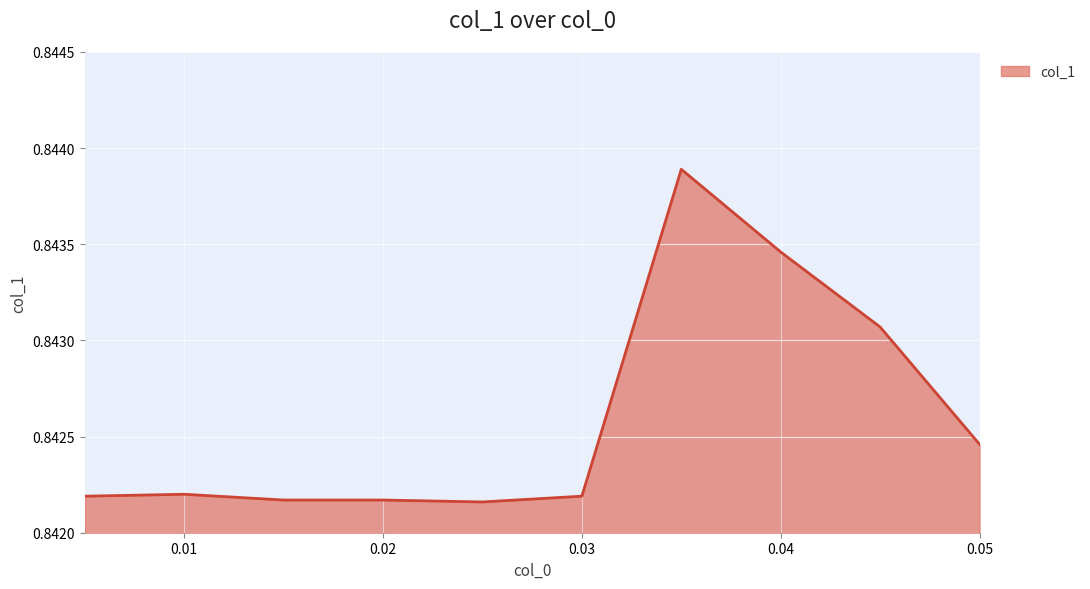

At which category does the chart reach its peak across all series?

0.035